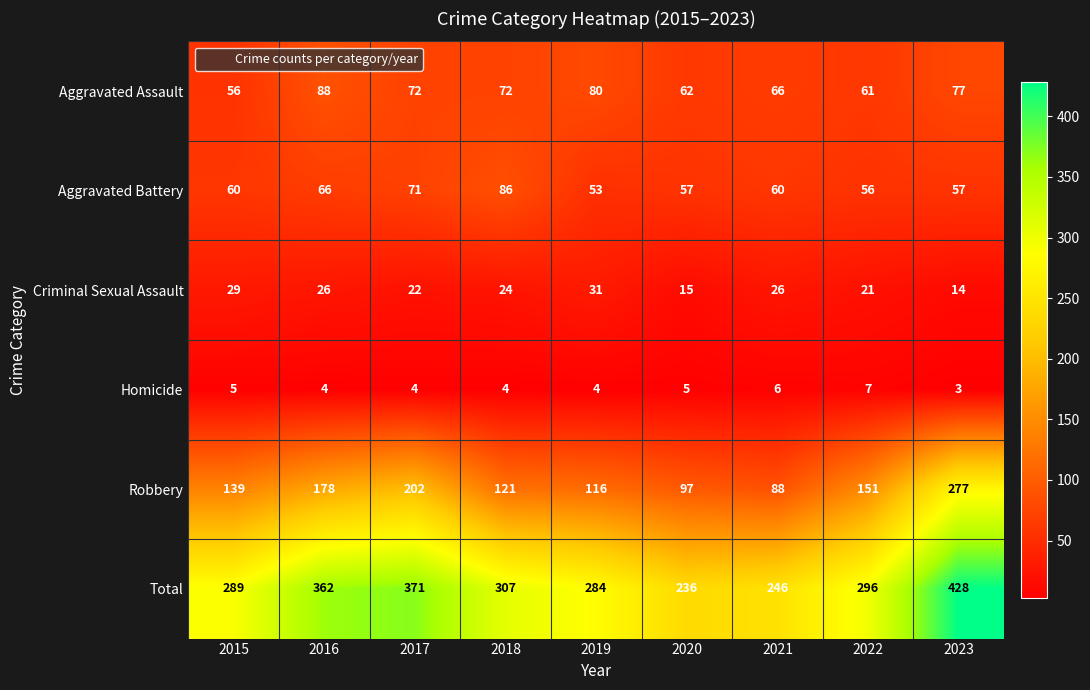

Rank the series by their maximum value, from lowest to highest.

Homicide, Criminal Sexual Assault, Aggravated Battery, Aggravated Assault, Robbery, Total